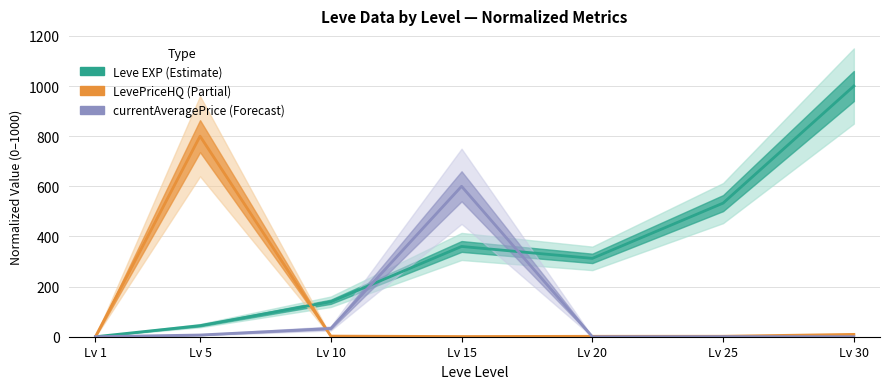

After their last crossing, which series has the higher values: Leve EXP or currentAveragePrice?

Leve EXP